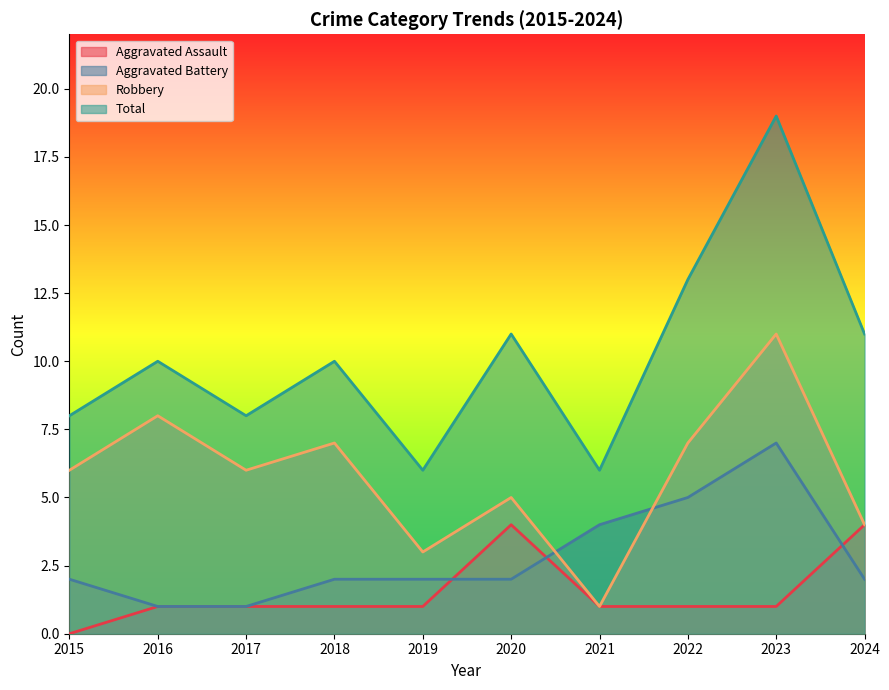

What is the highest value of the Robbery series?

11